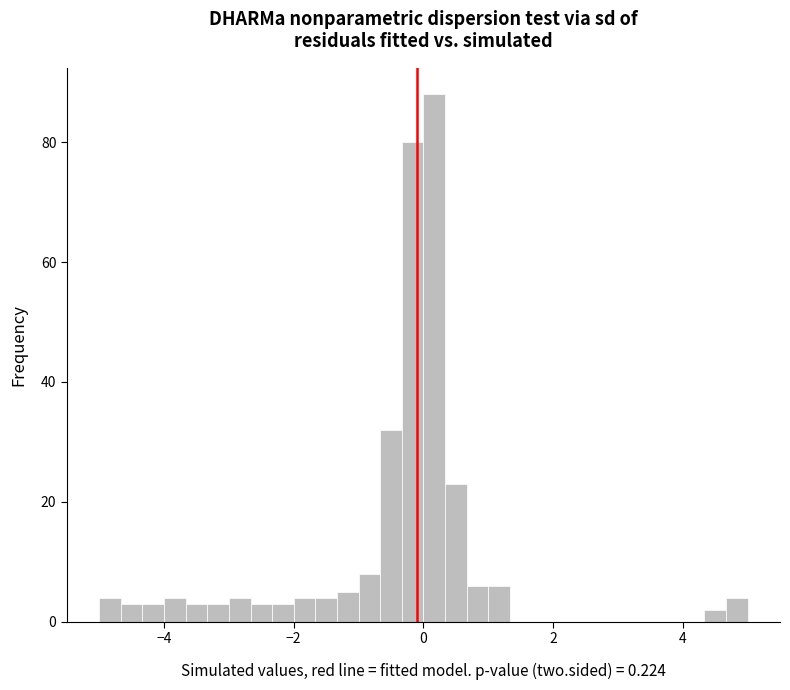

Read against the x-axis, roughly where is the centre of the tallest bar?

0.2